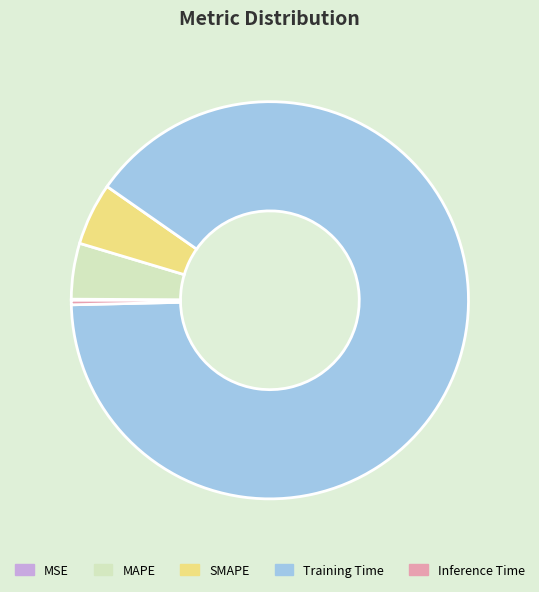

Which category has the biggest portion of the pie?

Training Time